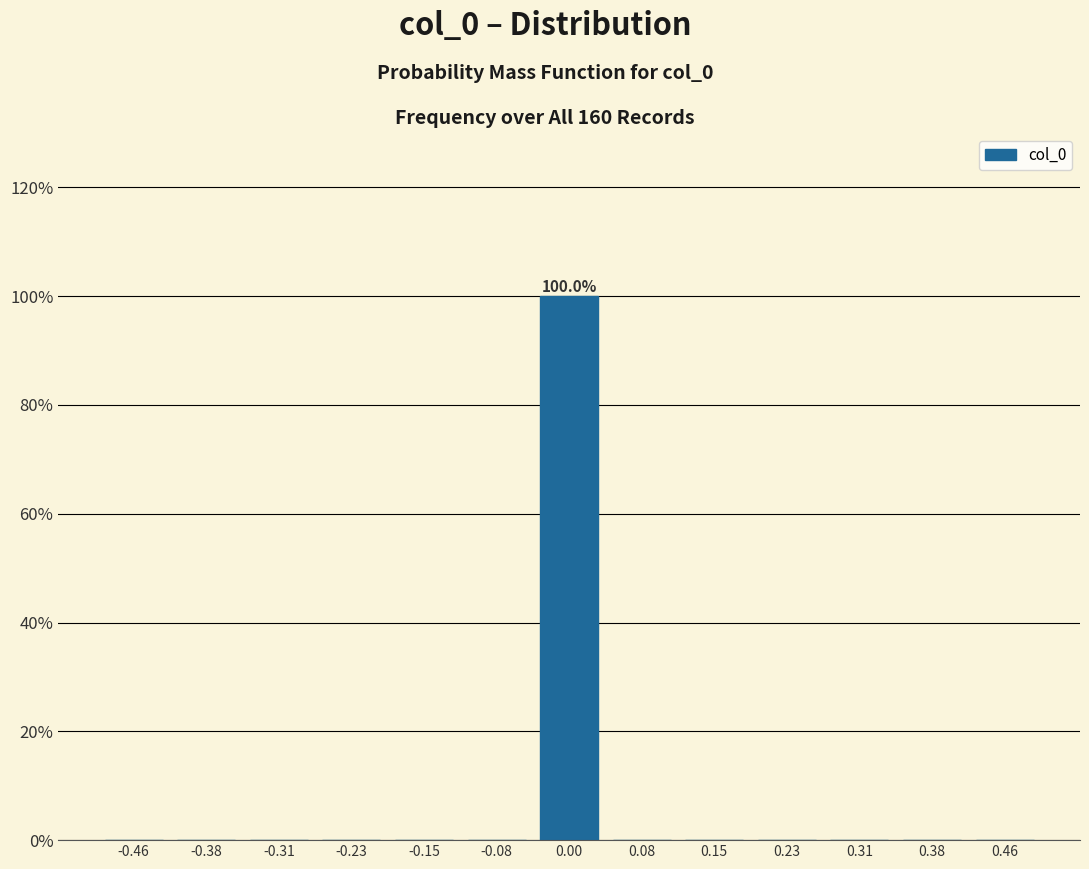

Over which range of the x-axis is the bar tallest?

-0.04 to 0.04